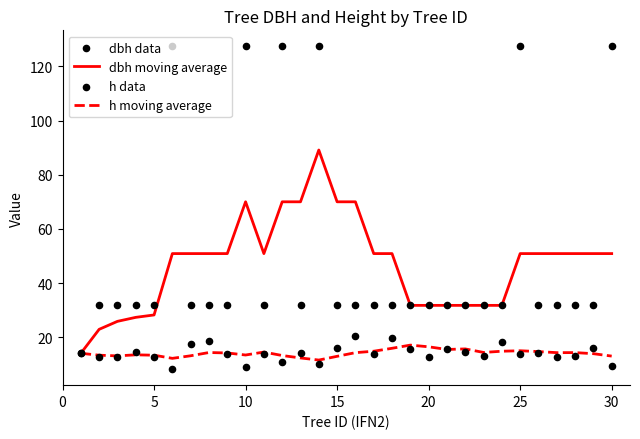

What is the lowest value of the h moving average series?

11.7